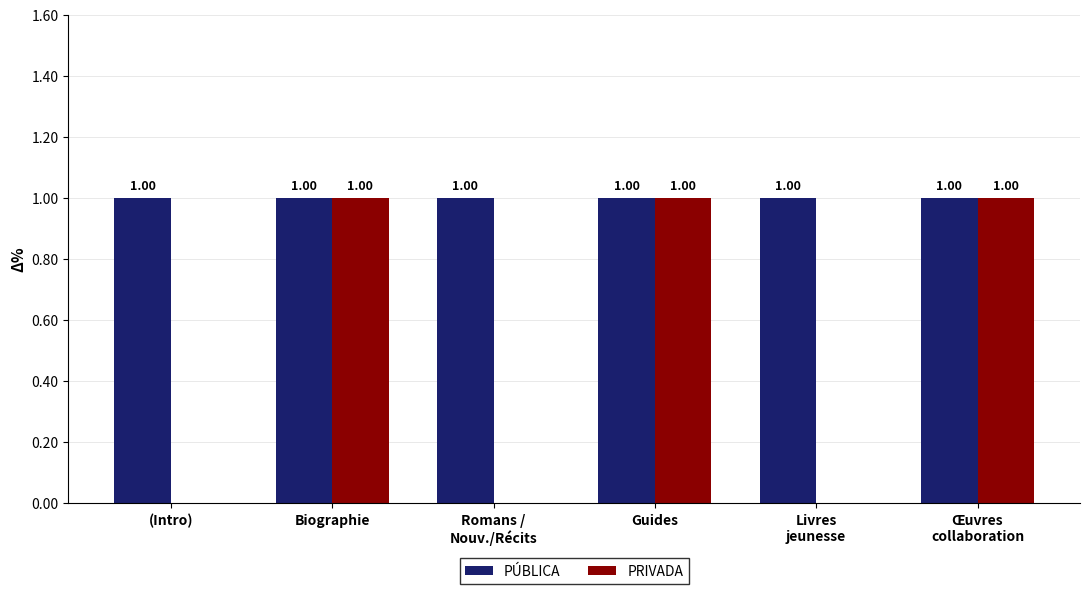

Which series has the largest total across all categories?

PÚBLICA